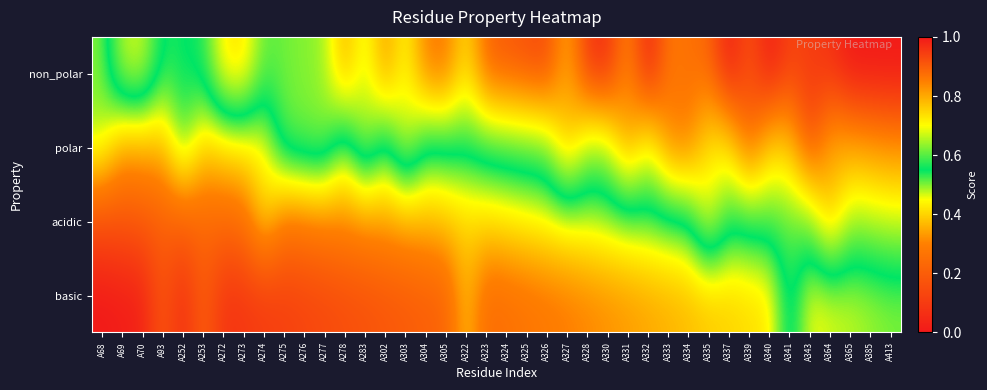

At which category is the sum across all series the highest?

A413